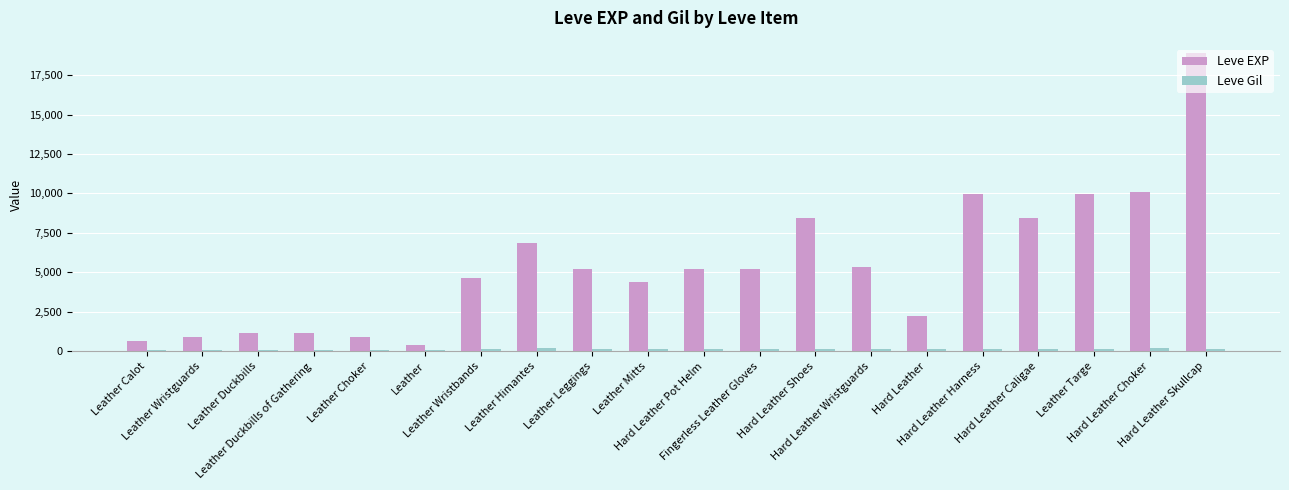

How many data points in Leve Gil are less than 170?

10